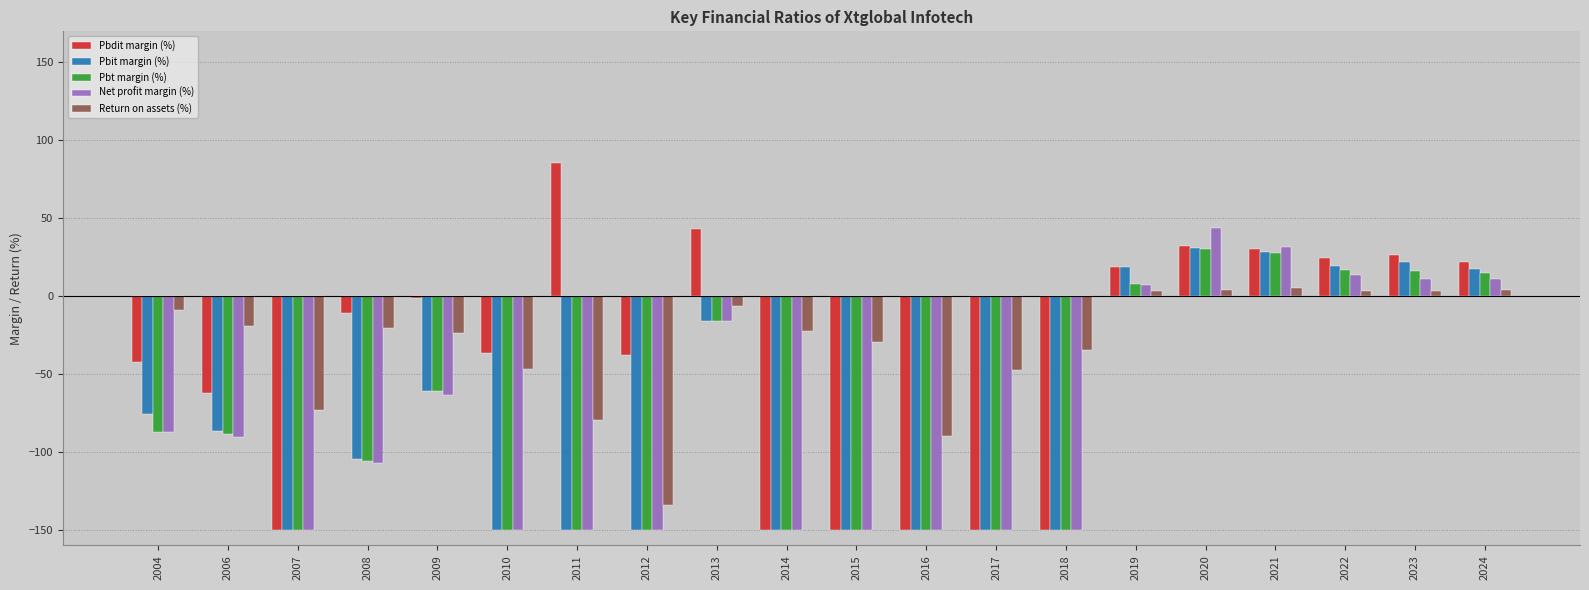

At which category is the sum across all series the highest?

2020